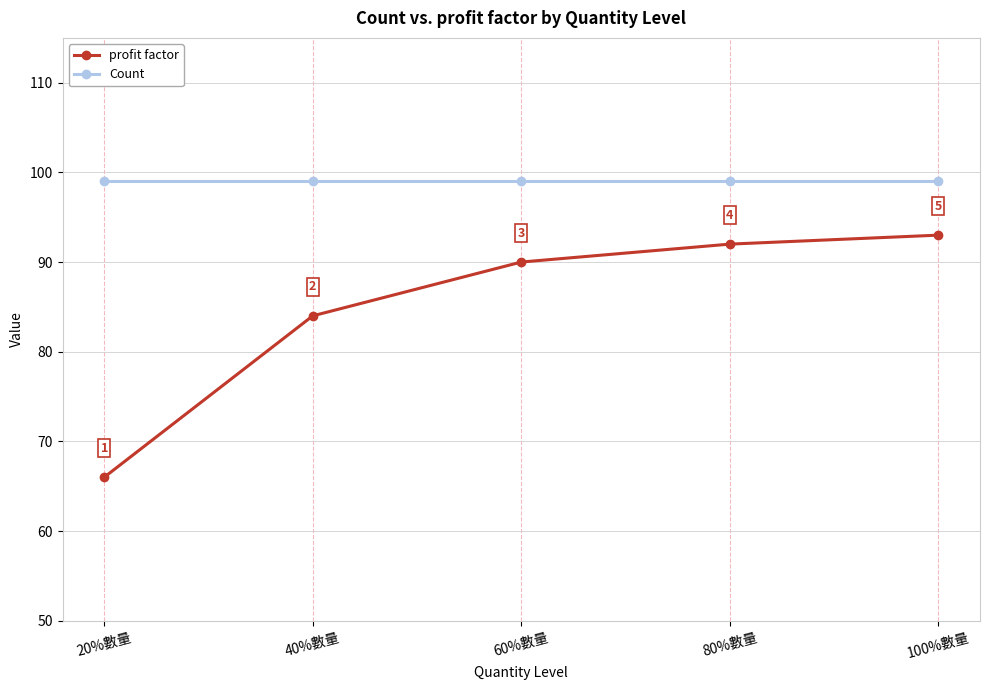

List the labels in order of profit factor value, smallest first.

20%數量, 40%數量, 60%數量, 80%數量, 100%數量